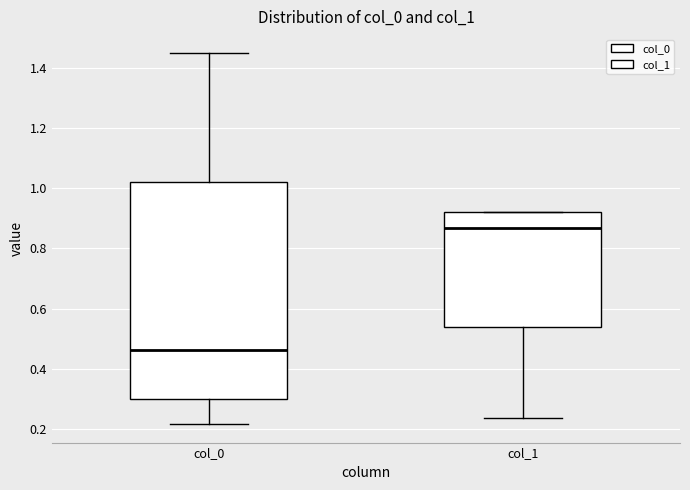

Comparing the boxes themselves (not the whiskers), which one is the tallest?

col_0